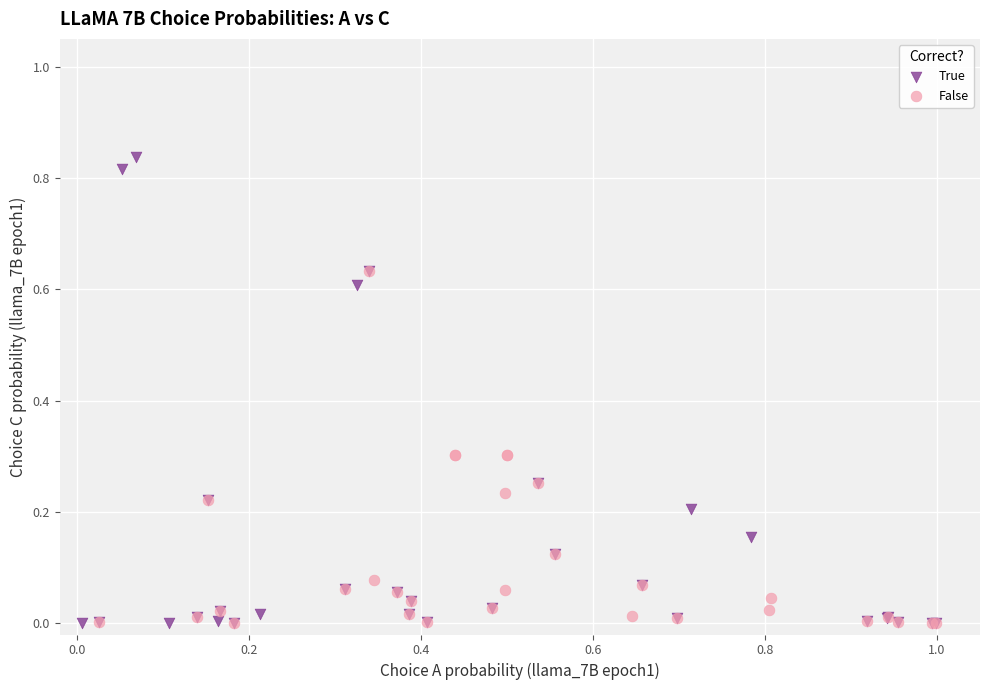

Which series has the widest spread of Y values?

True